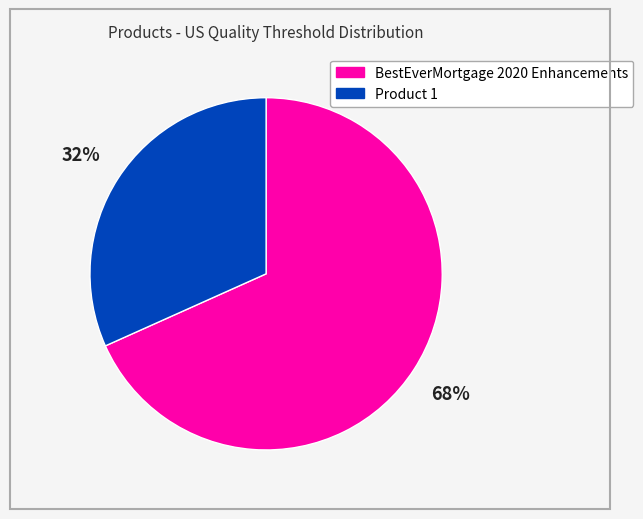

How many slices are in this pie chart?

2